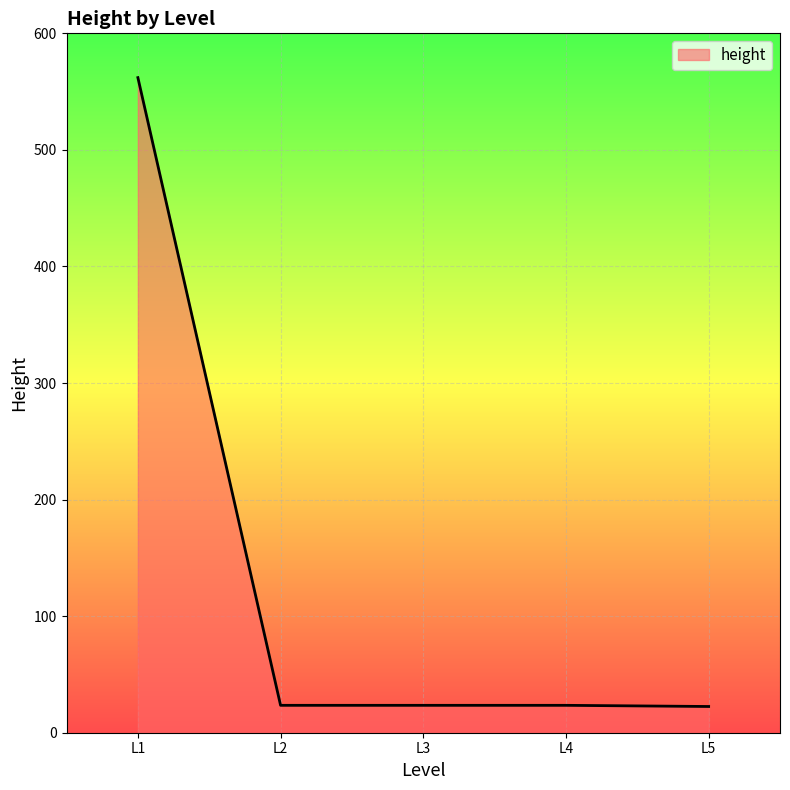

What is the difference between the maximum and minimum values?

539.5